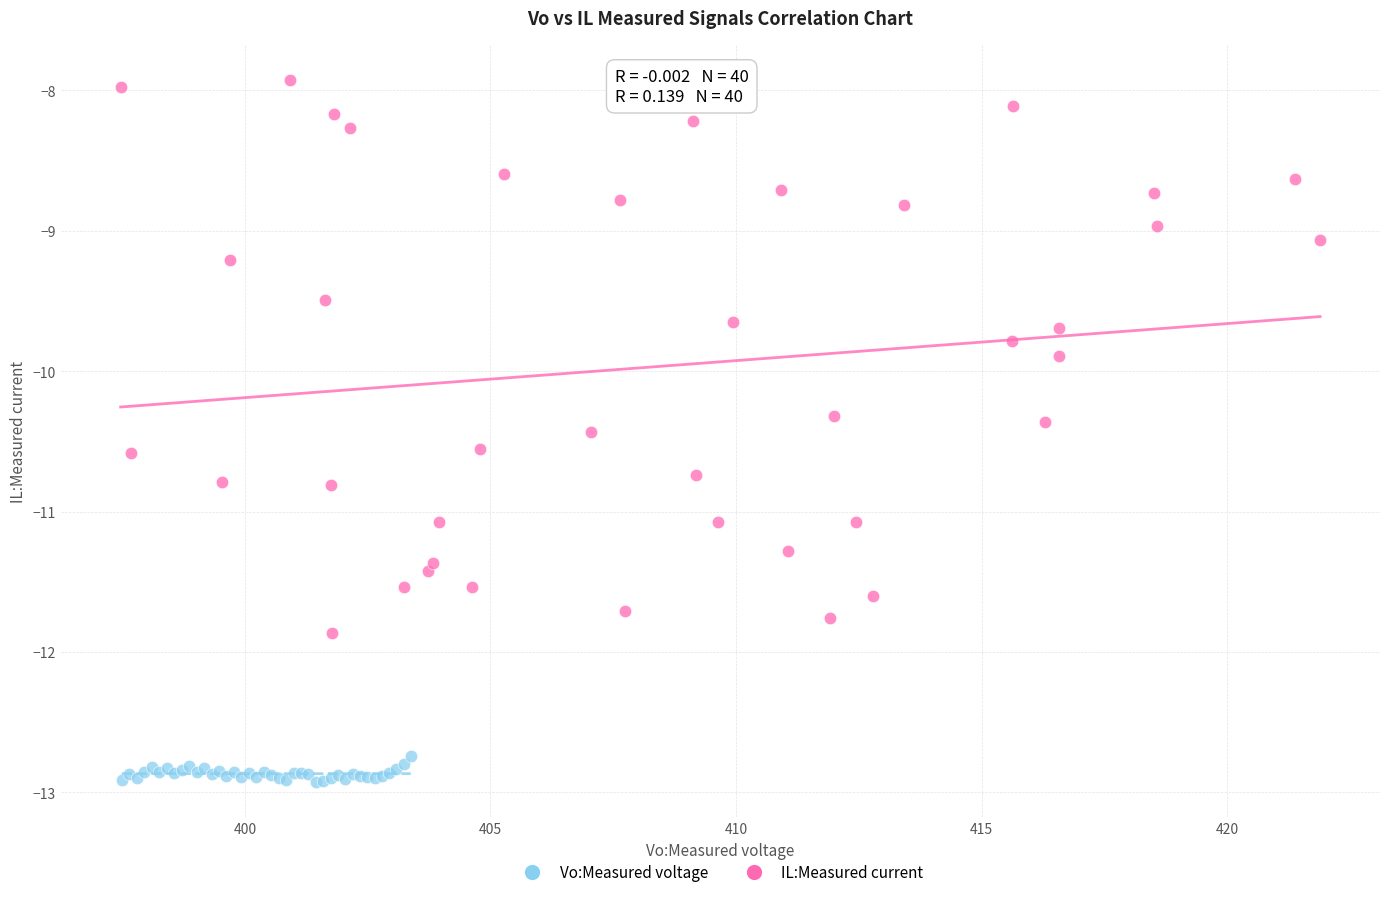

Which series has the widest spread of Y values?

IL:Measured current